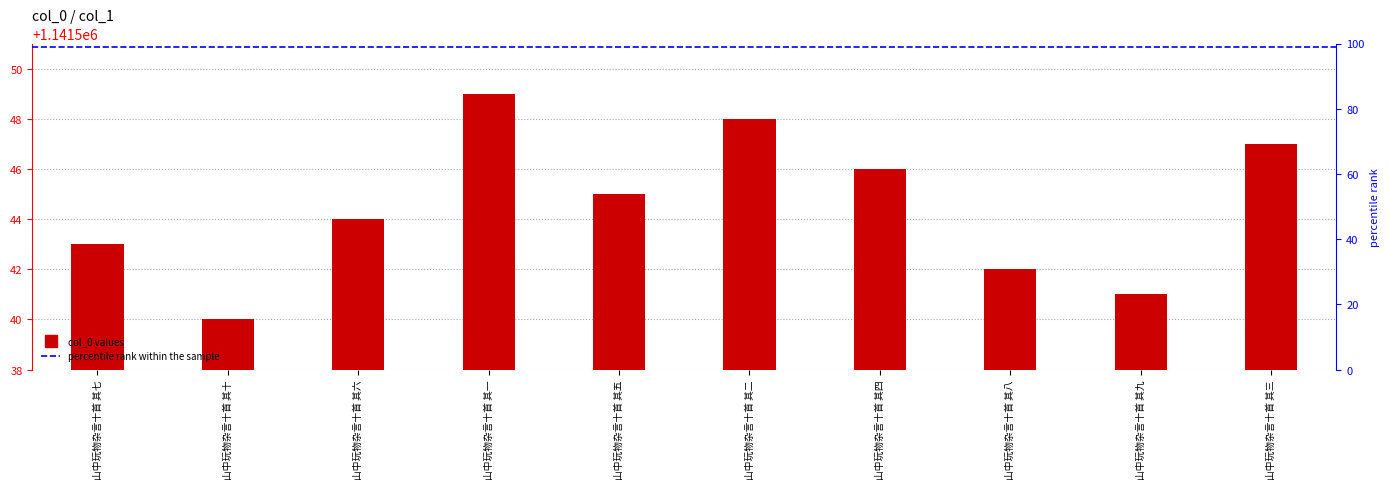

Rank the categories by value from lowest to highest.

山中玩物杂言十首 其十, 山中玩物杂言十首 其九, 山中玩物杂言十首 其八, 山中玩物杂言十首 其七, 山中玩物杂言十首 其六, 山中玩物杂言十首 其五, 山中玩物杂言十首 其四, 山中玩物杂言十首 其三, 山中玩物杂言十首 其二, 山中玩物杂言十首 其一